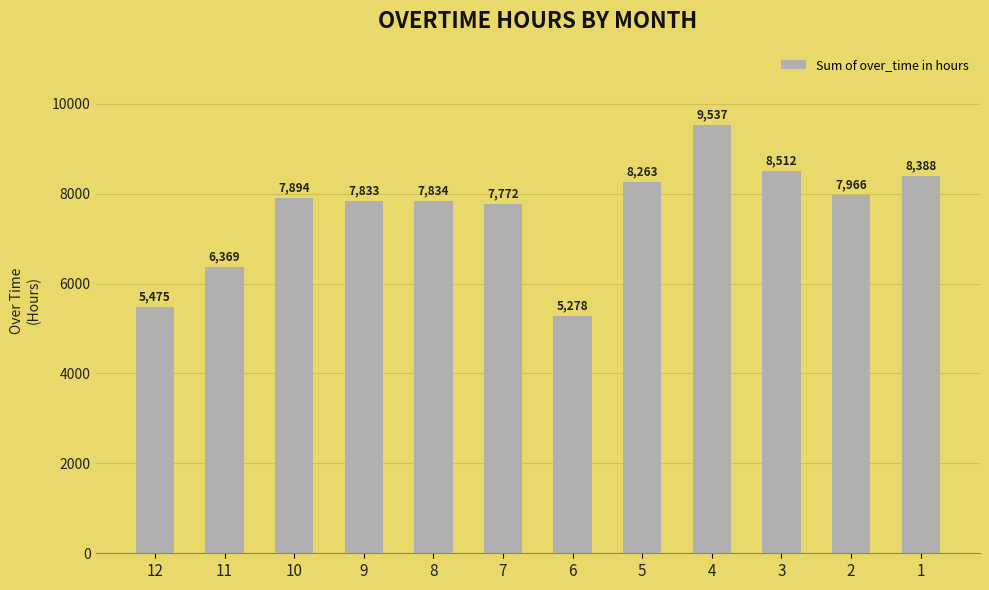

List the labels in order of value, smallest first.

6, 12, 11, 7, 9, 8, 10, 2, 5, 1, 3, 4